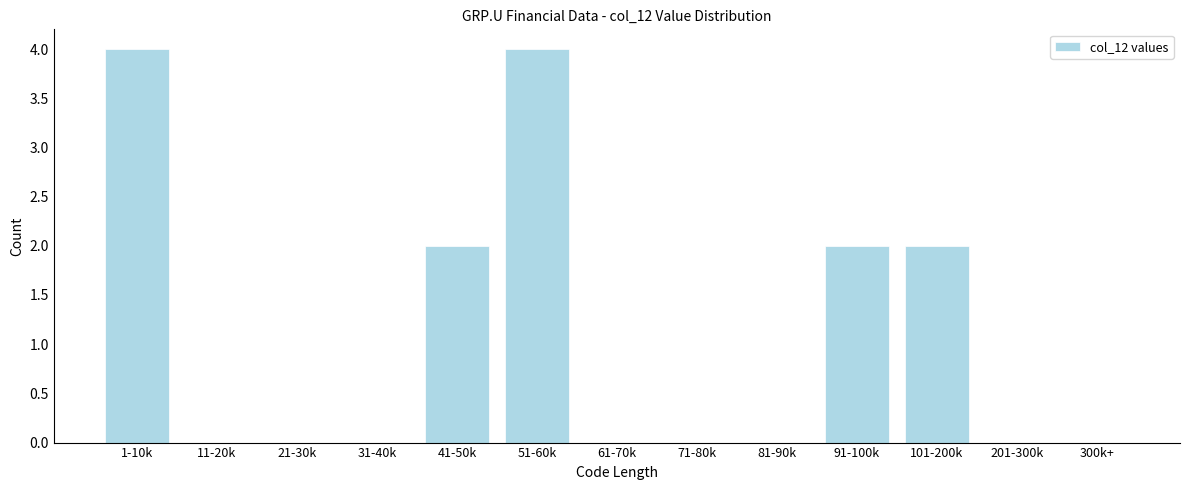

Reading left to right, list all the values displayed in this chart.

1-10k=4	11-20k=0	21-30k=0	31-40k=0	41-50k=2	51-60k=4	61-70k=0	71-80k=0	81-90k=0	91-100k=2	101-200k=2	201-300k=0	300k+=0